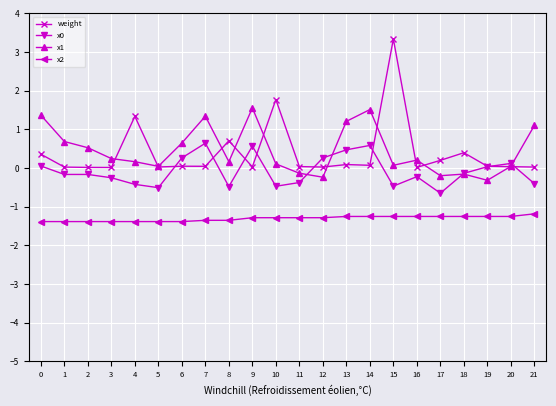

True or false: x1 and x2 cross at least once.

False